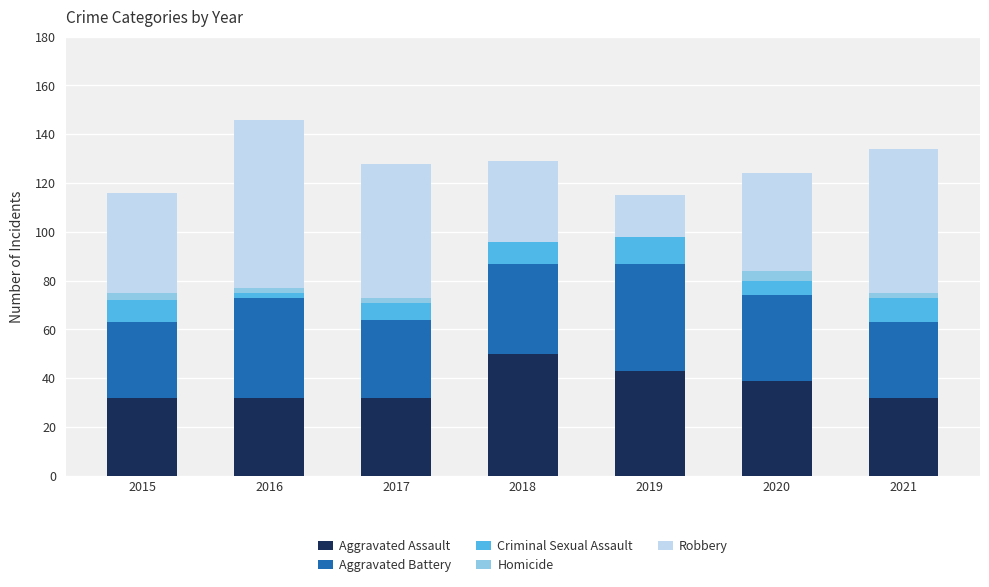

What is the maximum value for Aggravated Assault?

50